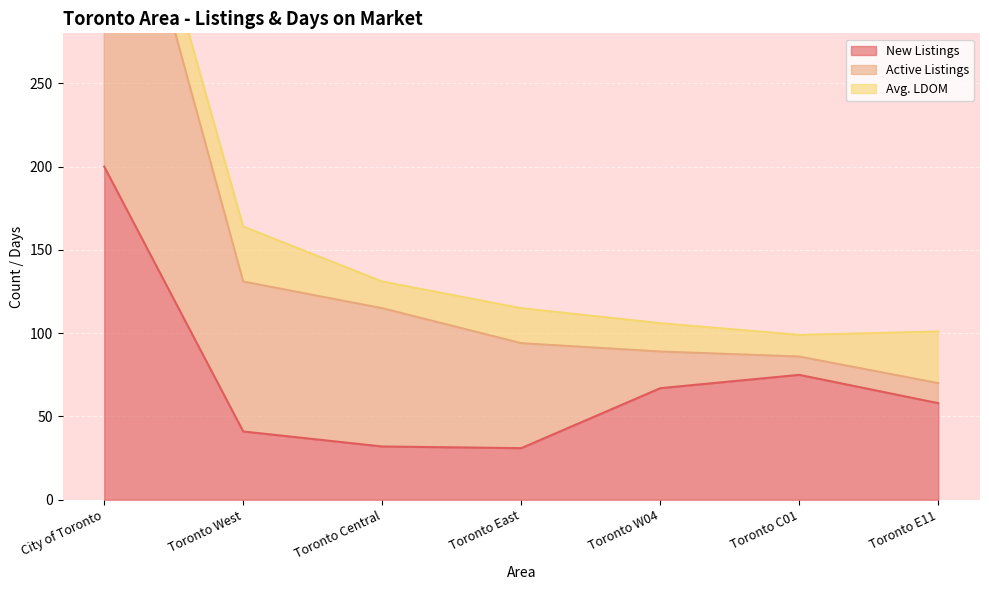

What is the sum of the Active Listings values at Toronto E11 and Toronto Central?

95